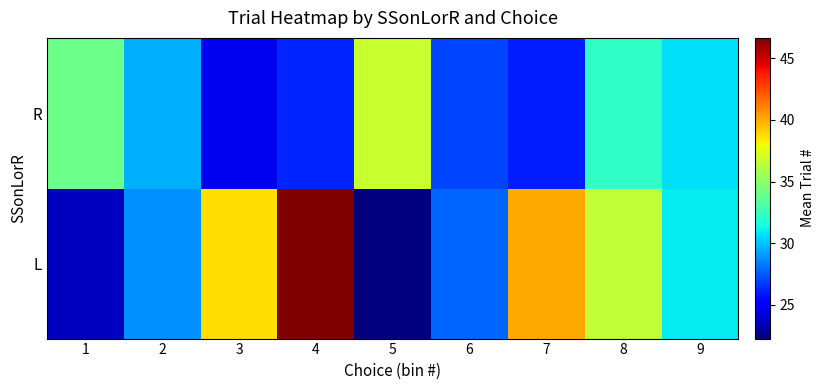

Between 3 and 1, which is larger?

3